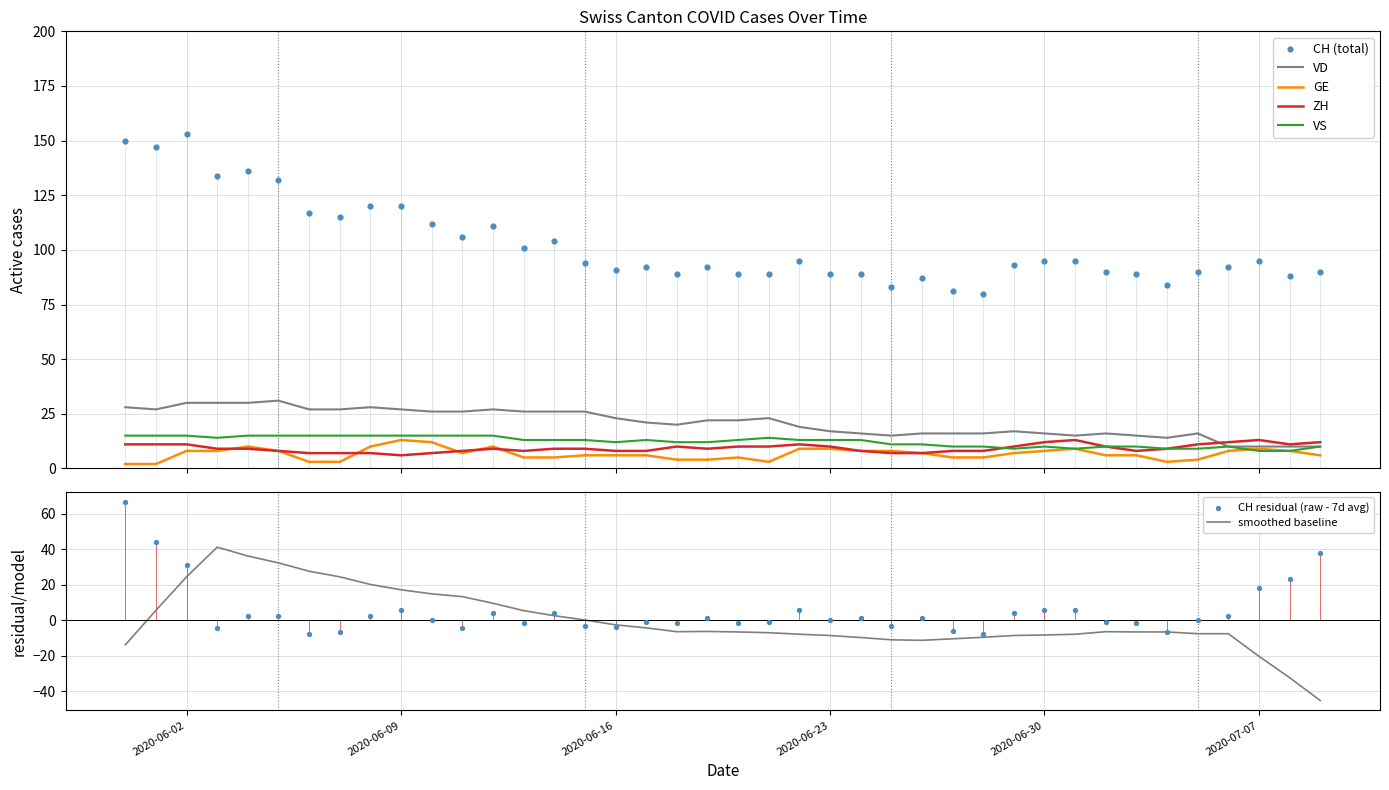

What are all the series names shown in the legend?

CH, VD, GE, ZH, VS